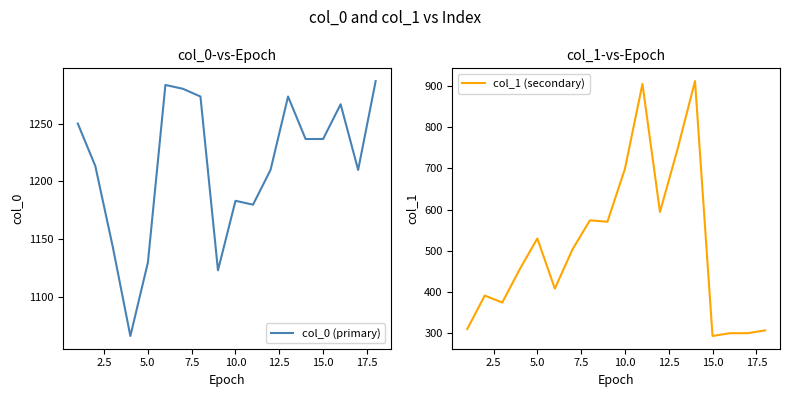

What are all the series names shown in the legend?

col_0 (primary), col_1 (secondary)